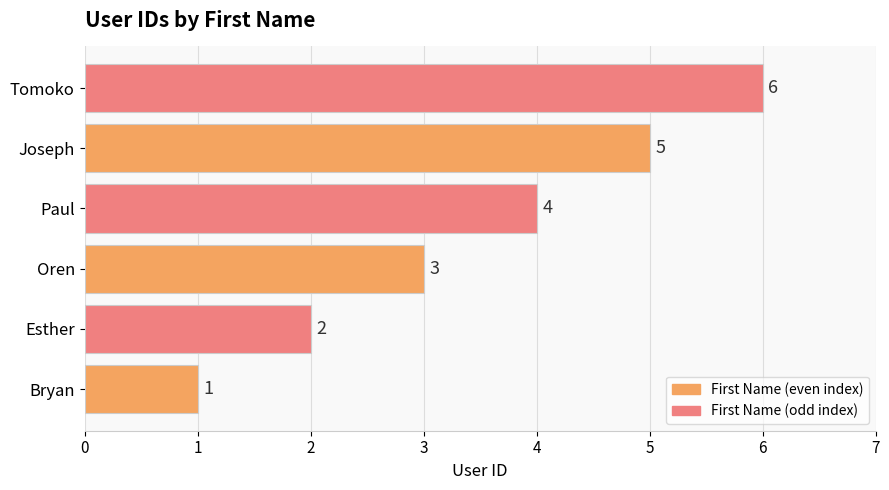

What is the difference between the maximum and second lowest values?

4